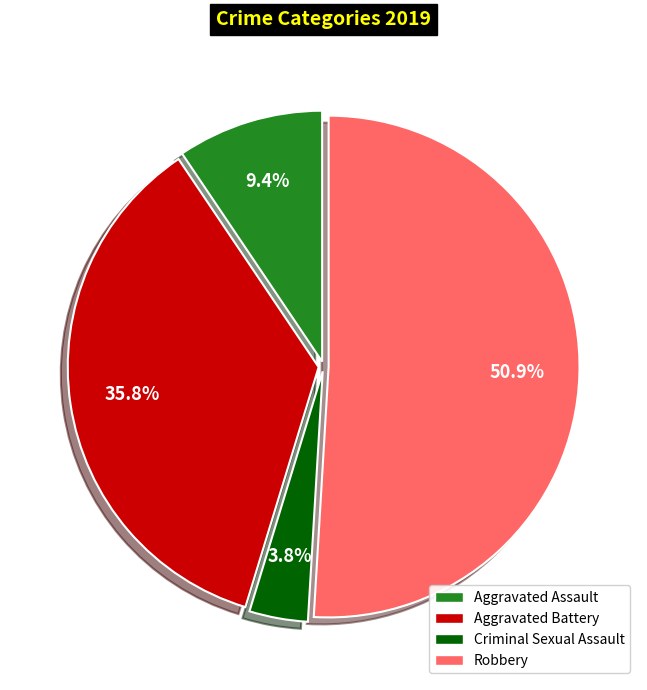

The Robbery slice represents 51% of the pie. True or false?

True